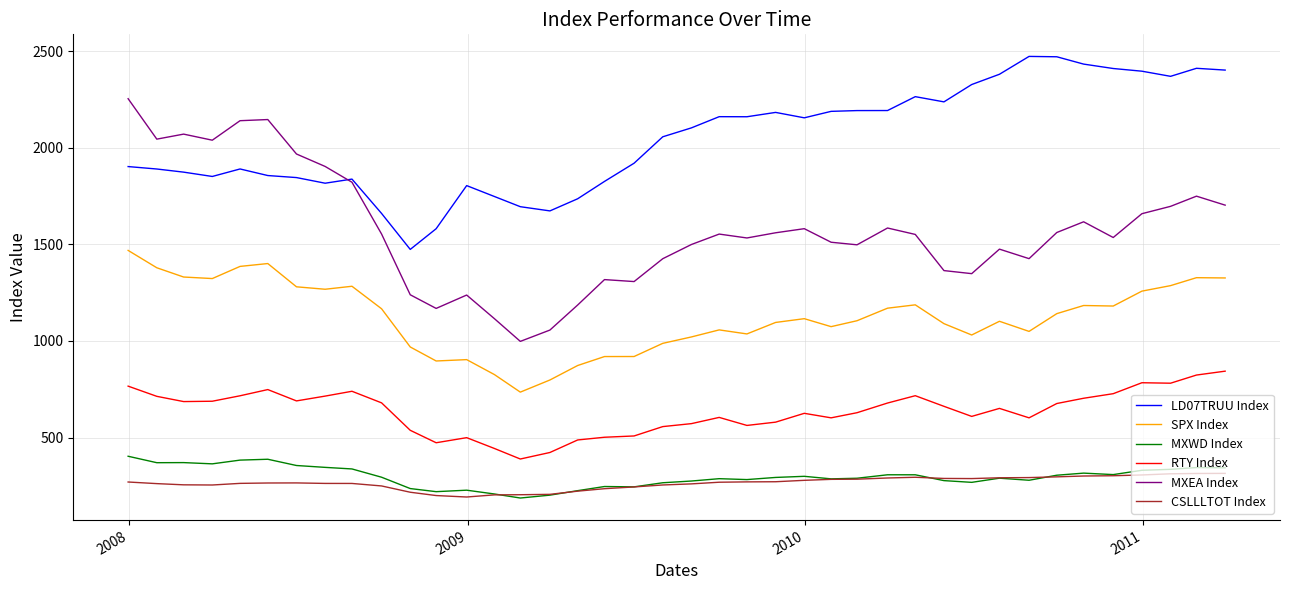

True or false: RTY Index and LD07TRUU Index intersect in this chart.

False